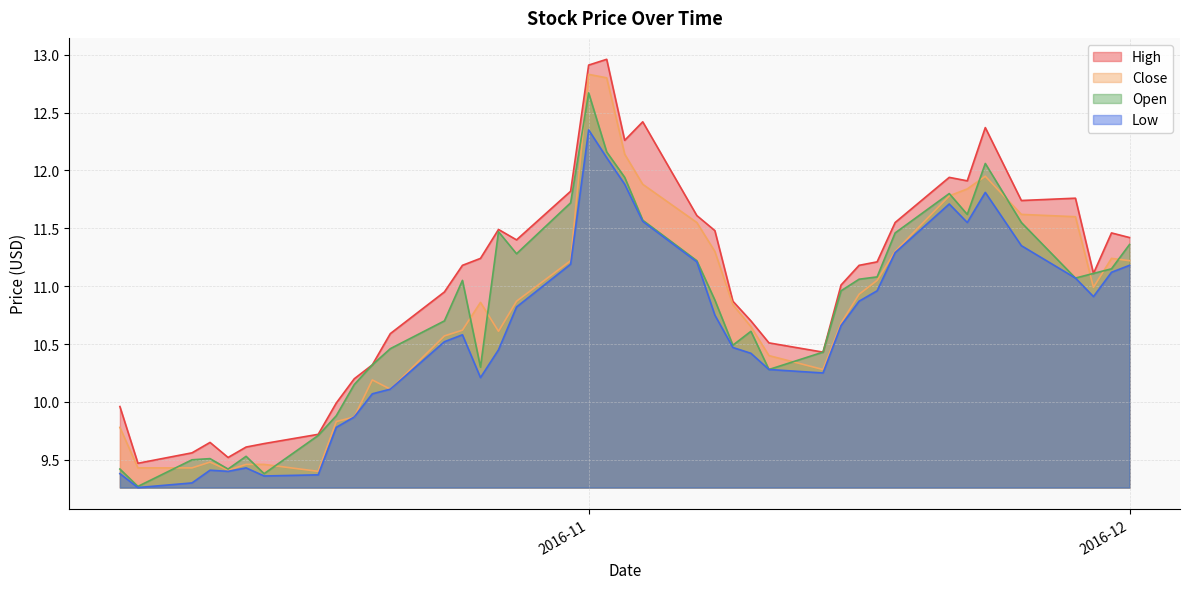

What is the label of the 8th point from the left?

2016-10-17